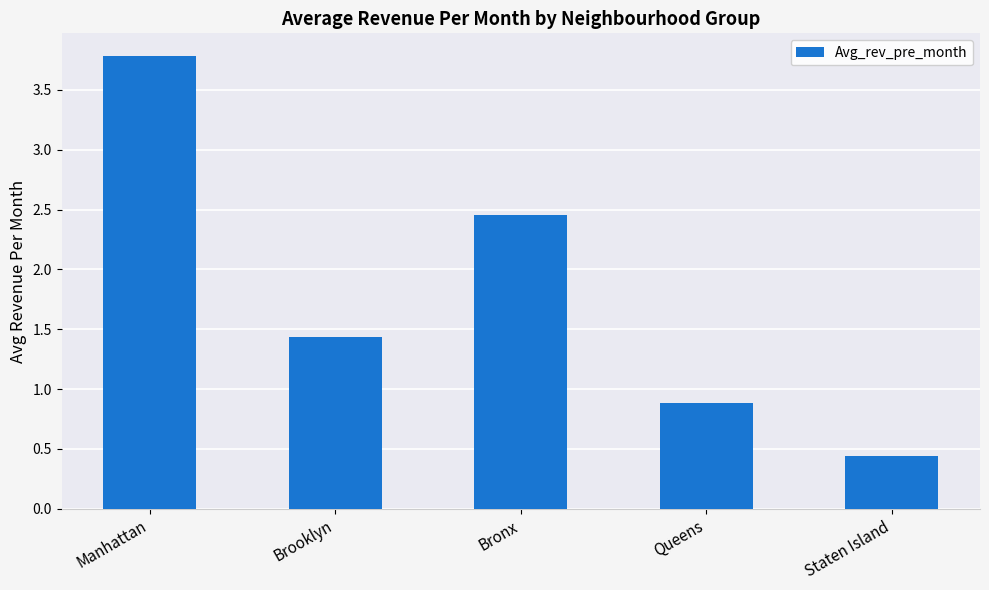

Rank the categories by value from highest to lowest.

Manhattan, Bronx, Brooklyn, Queens, Staten Island